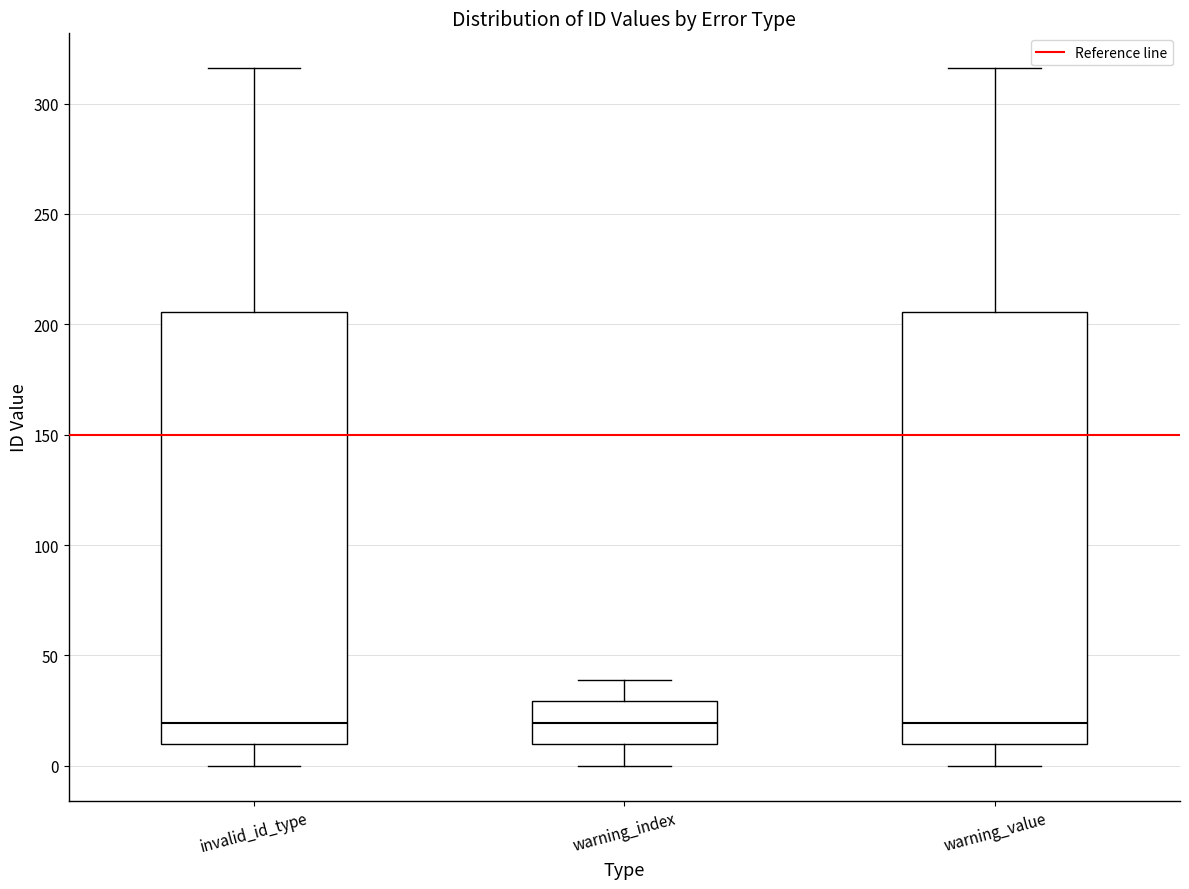

Reading left to right, read every box against the y-axis: the position of its median line, the range the box covers, and the ends of its whiskers. The values are not printed on the chart, so give them approximately, as read against the axis.

invalid_id_type: median 20, box 10 to 205, whiskers 0 to 315
warning_index: median 20, box 10 to 30, whiskers 0 to 40
warning_value: median 20, box 10 to 205, whiskers 0 to 315